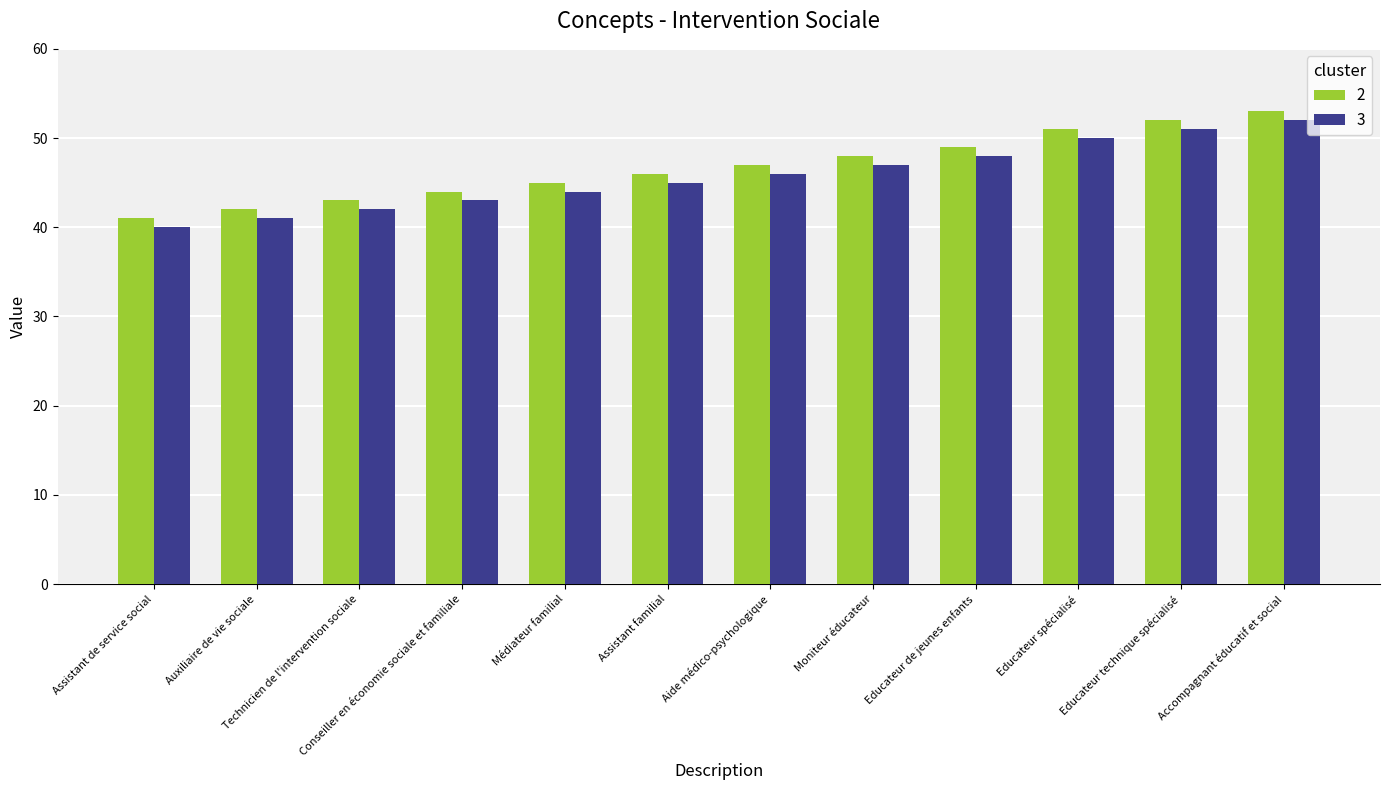

Does the chart contain stacked bars?

No